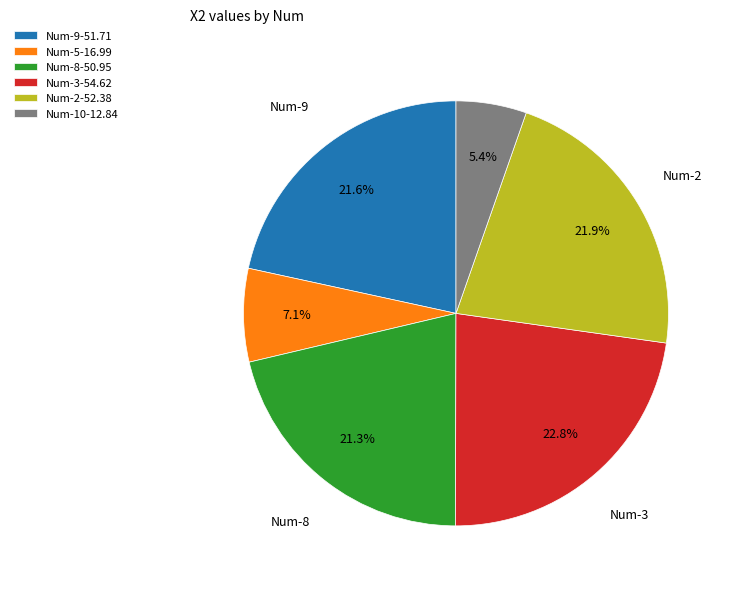

Which slice is the smallest?

Num-10-12.84